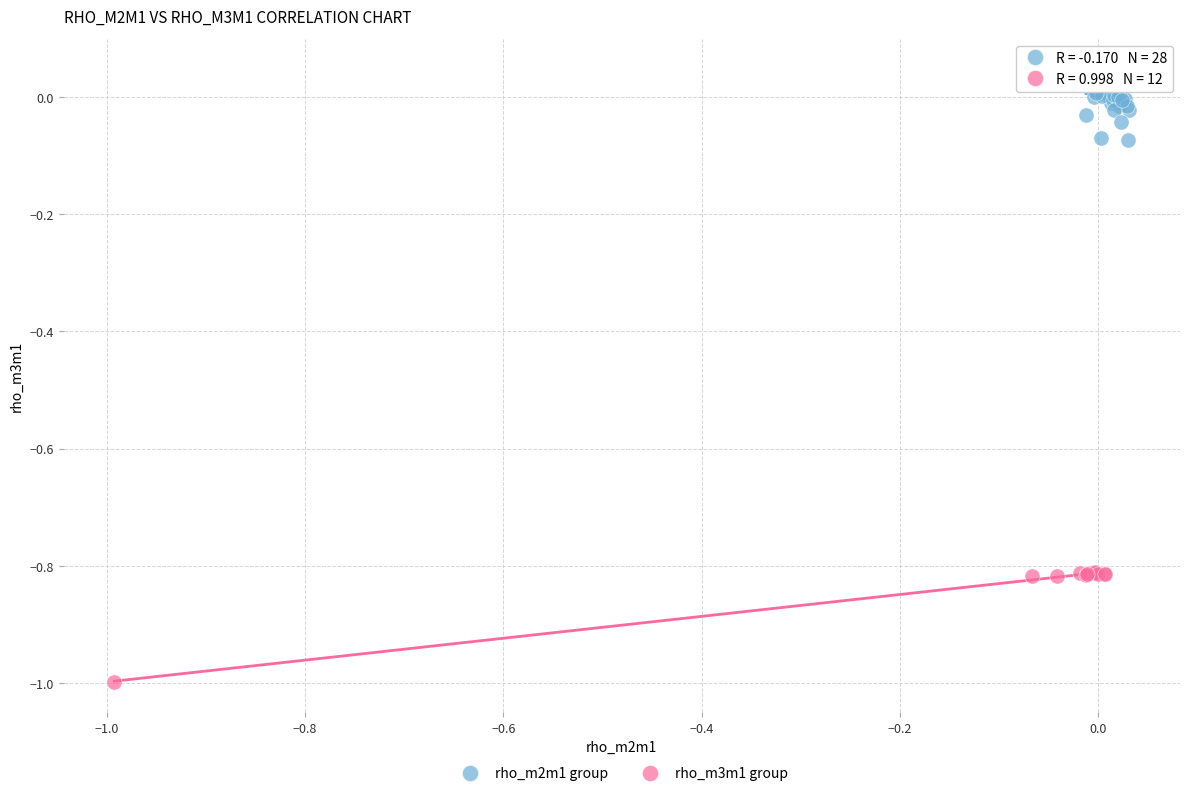

Which series reaches the minimum Y coordinate?

rho_m3m1 group